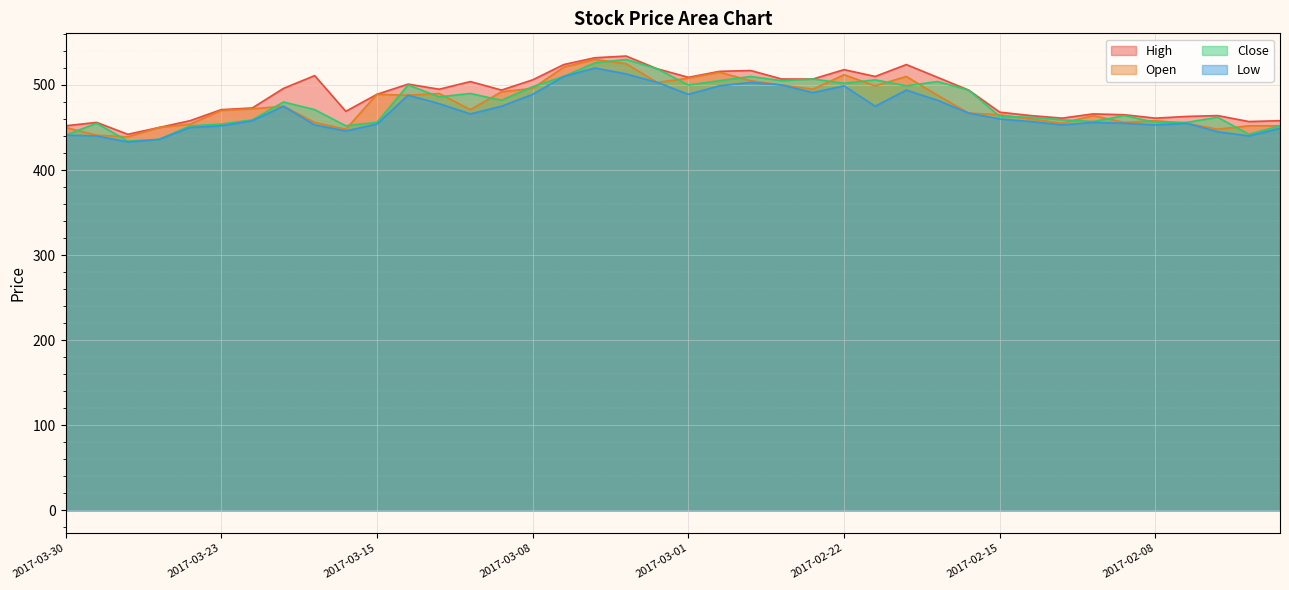

True or false: Low has a value of 255 at 2017-02-17.

False